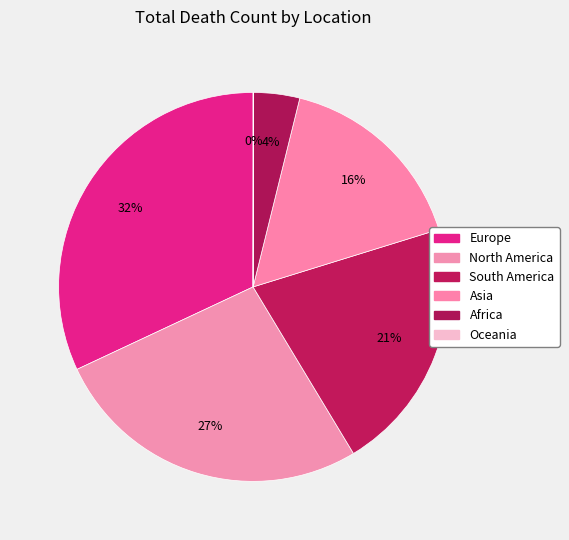

Do Asia and South America together represent more than half of the pie?

No